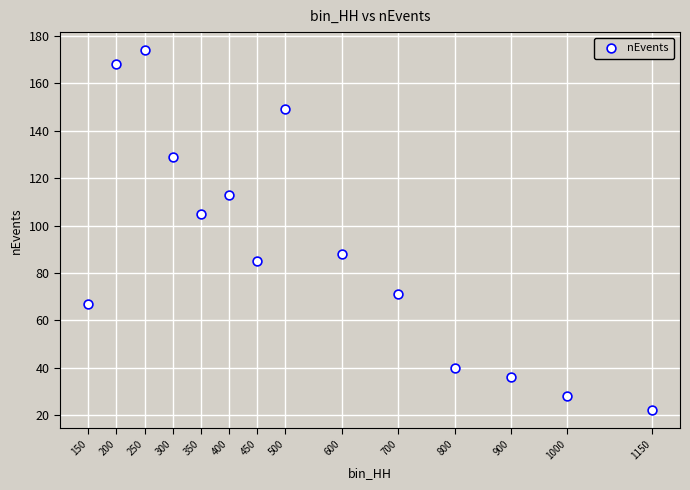

What Y value in the scatter plot is closest to 98?

105